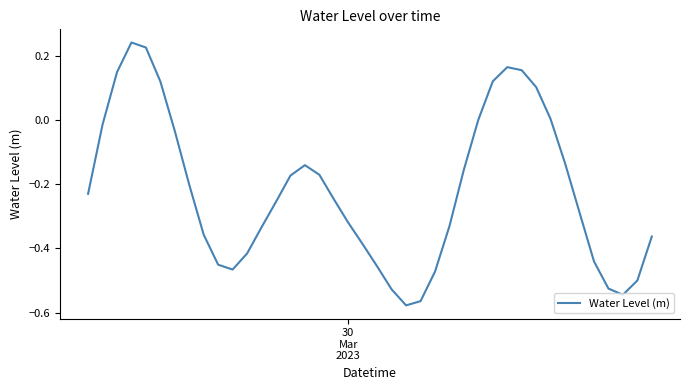

What is the difference between the maximum and minimum values?

0.8